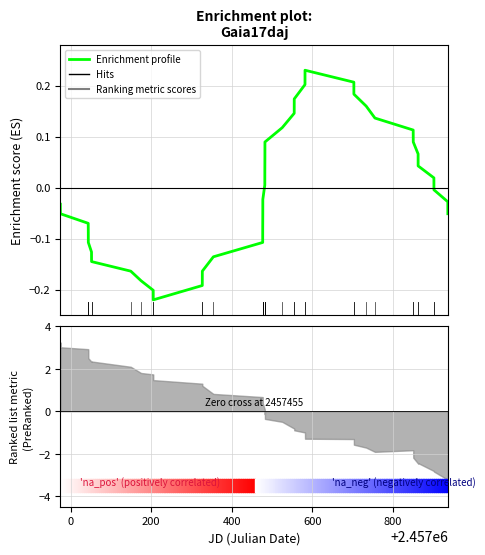

How many series are shown in this chart?

1